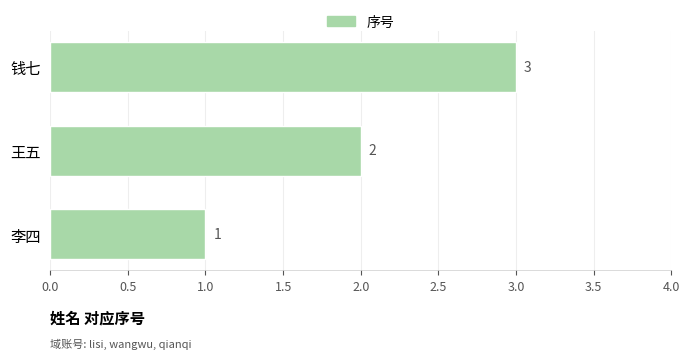

Count the values in the range 1 to 3.

3